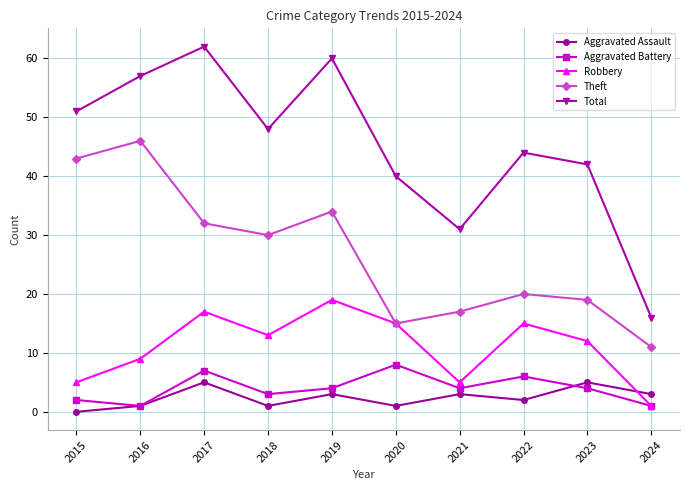

True or false: Theft and Aggravated Assault intersect in this chart.

False